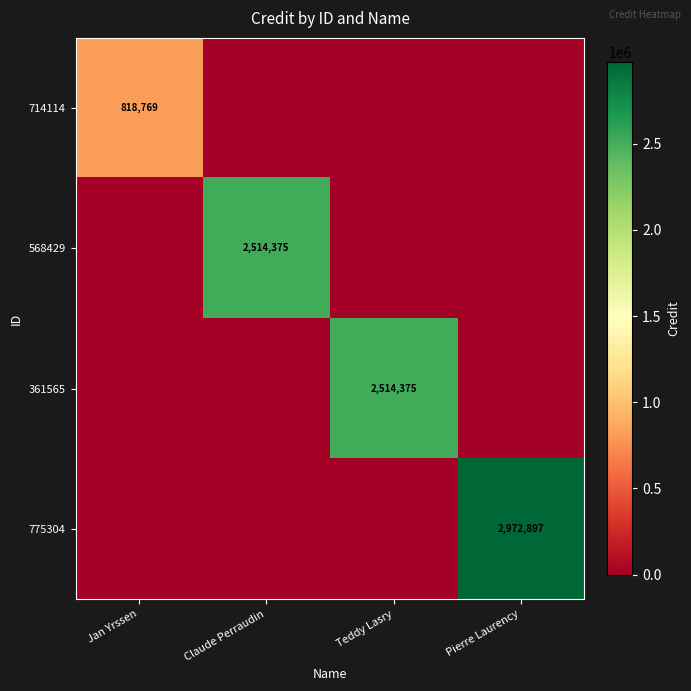

True or false: 361565 has a value of 2514375 at Teddy Lasry.

True